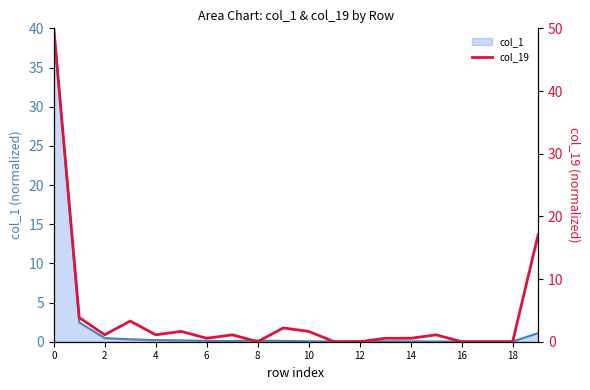

Reading left to right, what are all the values shown in this chart?

col_1 line: 40.0	2.5	0.5	0.3	0.2	0.2	0.1	0.1	0.1	0.1	0.1	0.0	0.1	0.1	0.0	0.0	0.0	0.0	0.0	1.1
col_19: 50.0	3.8	1.1	3.3	1.1	1.6	0.5	1.1	0.0	2.2	1.6	0.0	0.0	0.5	0.5	1.1	0.0	0.0	0.0	17.0